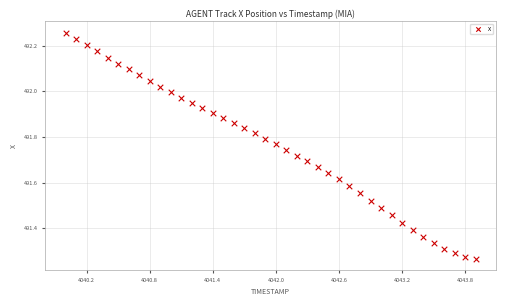

What is the range of Y values (max minus min)?

1.0